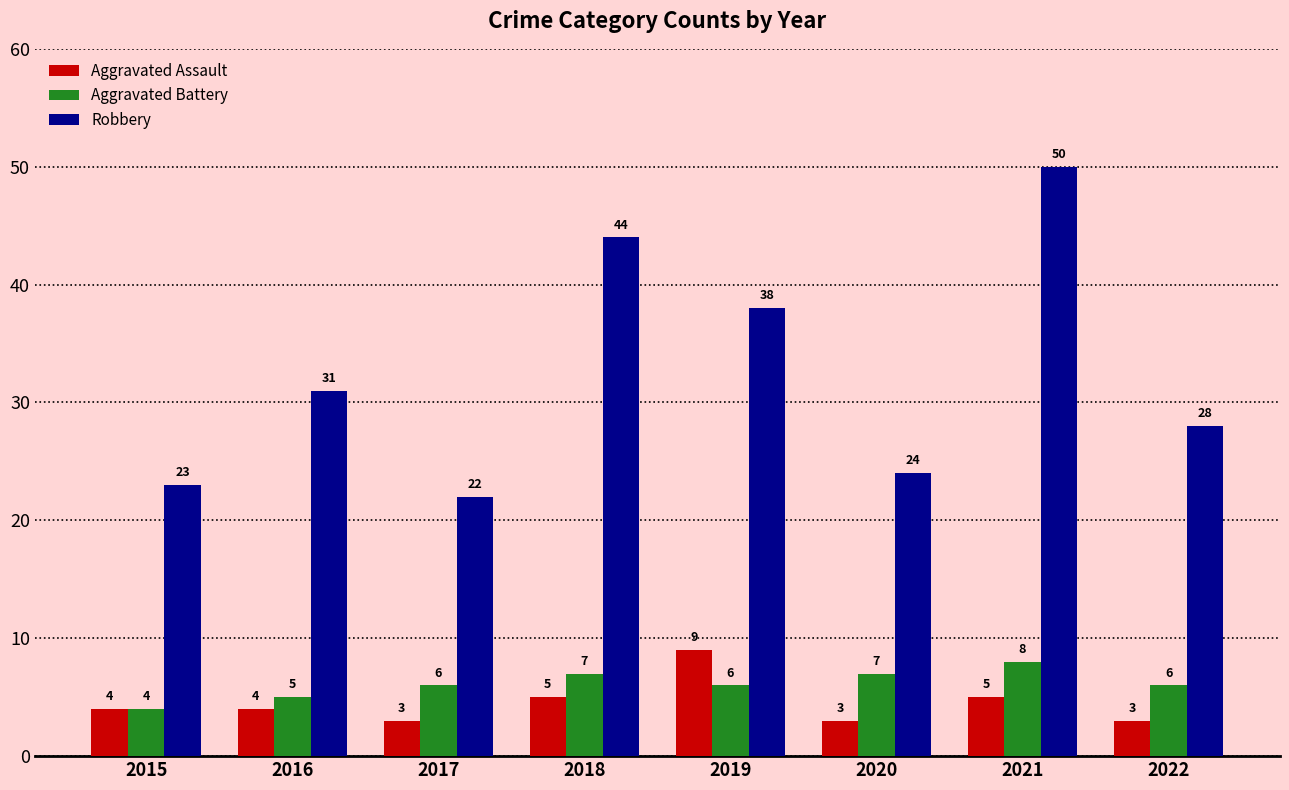

What is the sum of the Aggravated Assault values at 2018 and 2015?

9